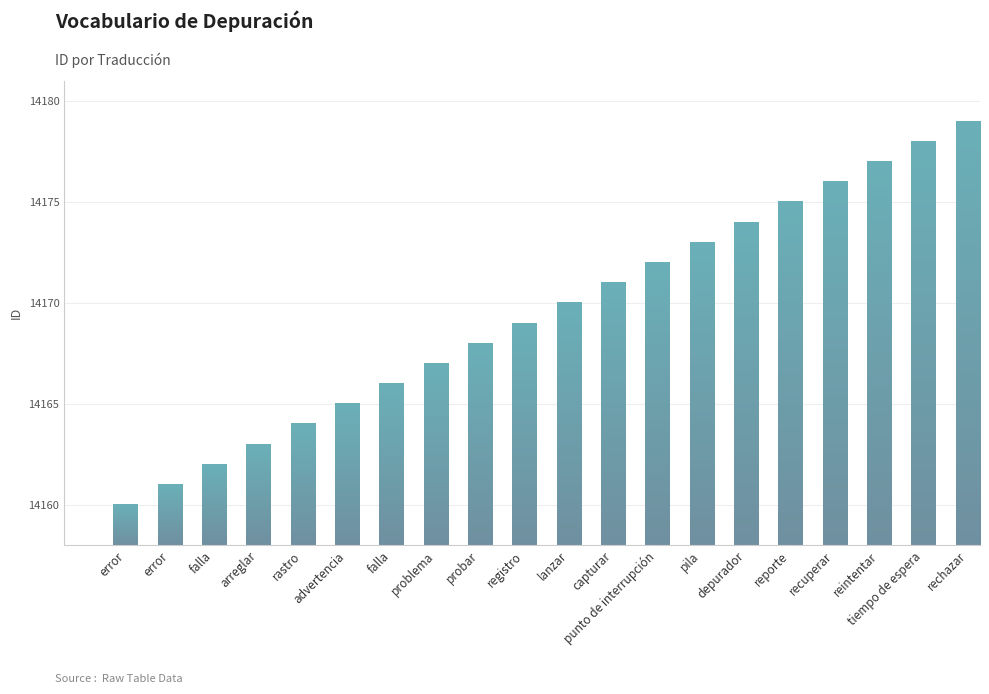

Reading right to left, what are all the values shown in this chart?

14179	14178	14177	14176	14175	14174	14173	14172	14171	14170	14169	14168	14167	14166	14165	14164	14163	14162	14161	14160